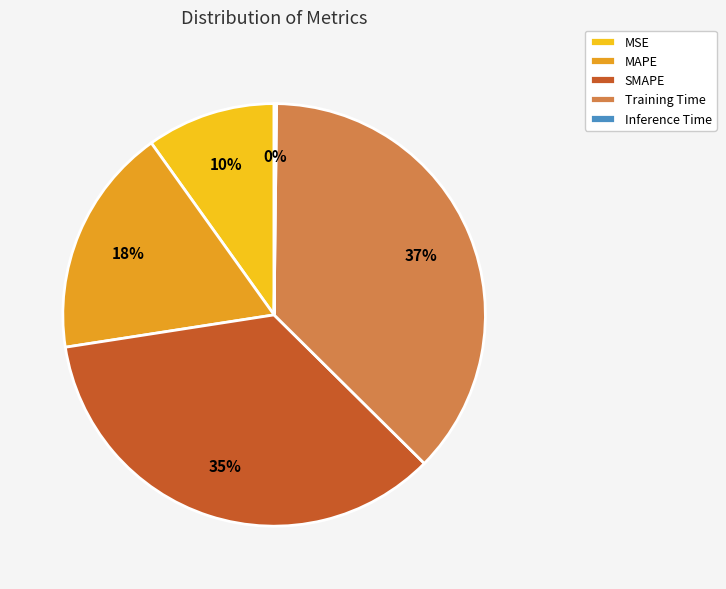

Which slice is the largest?

Training Time